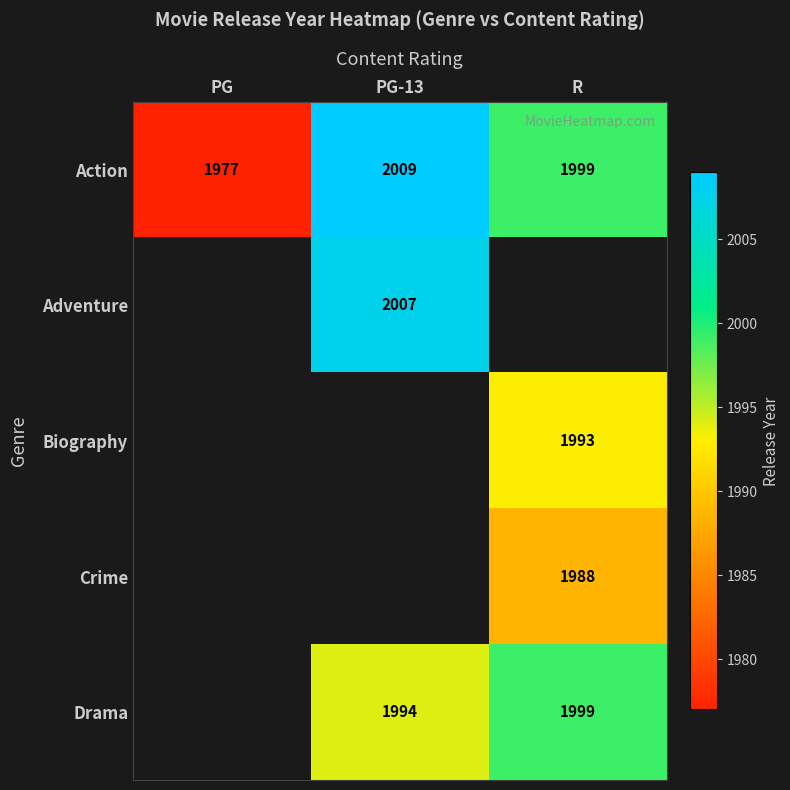

Which category has the highest value in the Action series?

PG-13